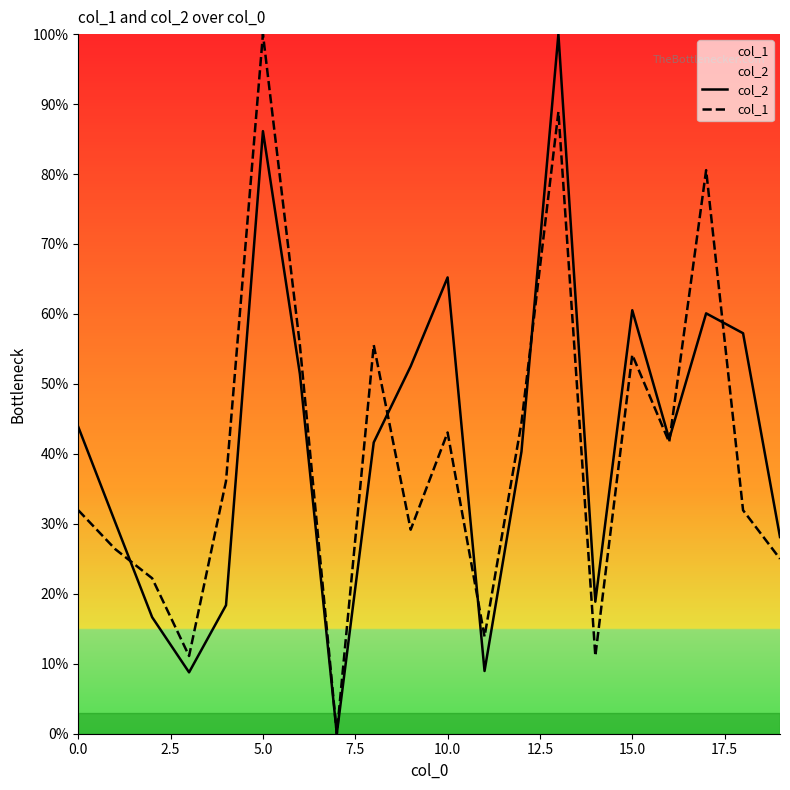

Rank the series by their maximum value, from highest to lowest.

col_2, col_1